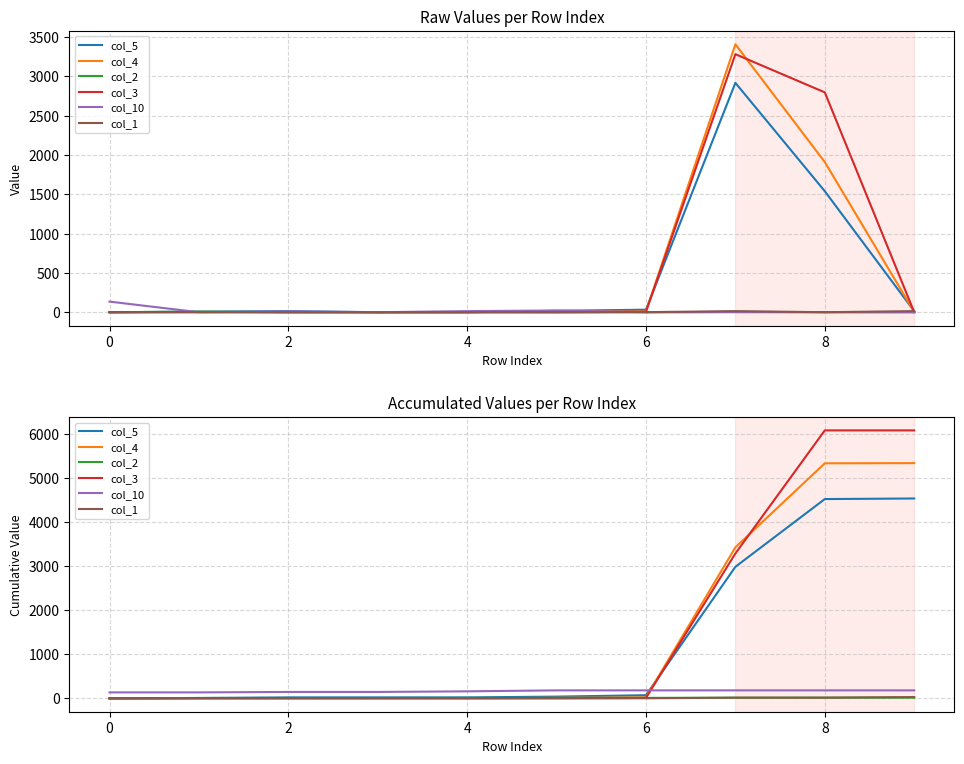

Reading left to right, extract all data points from this chart.

col_5: 0	7	21	21	21	39	71	2990	4530	4543
col_4: 0	0	0	0	0	12	22	3432	5343	5347
col_2: 0	8	8	8	10	10	10	14	15	15
col_3: 0	3	3	3	3	3	9	3293	6091	6091
col_10: 135	135	145	145	159	181	181	181	181	181
col_1: 0	0	0	0	0	0	1	15	15	29